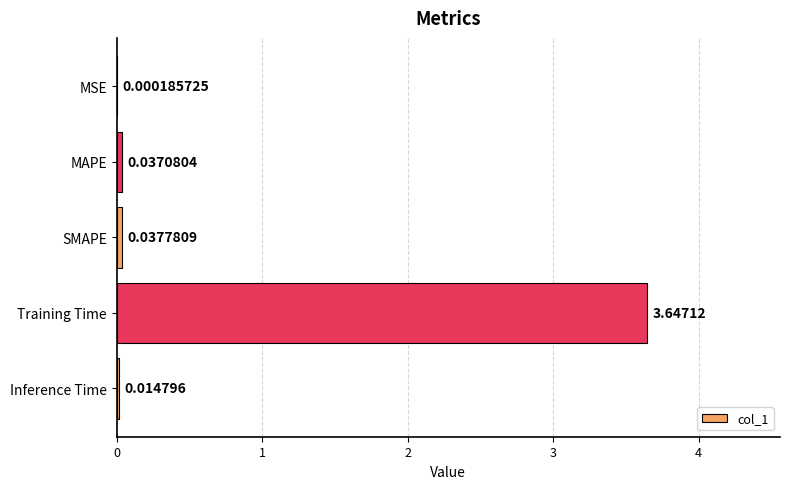

Which category has the highest value across all series?

Training Time